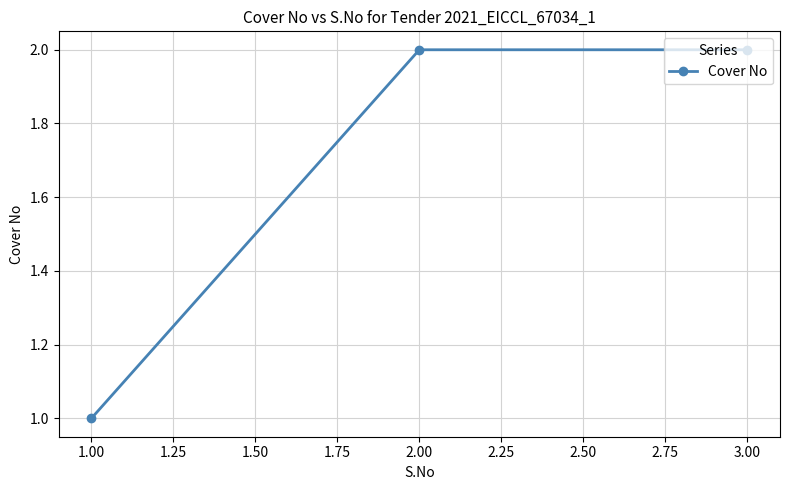

What is the greatest value displayed?

2